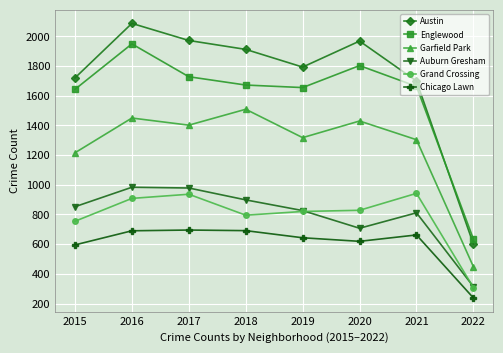

What are all the series names shown in the legend?

Austin, Englewood, Garfield Park, Auburn Gresham, Grand Crossing, Chicago Lawn